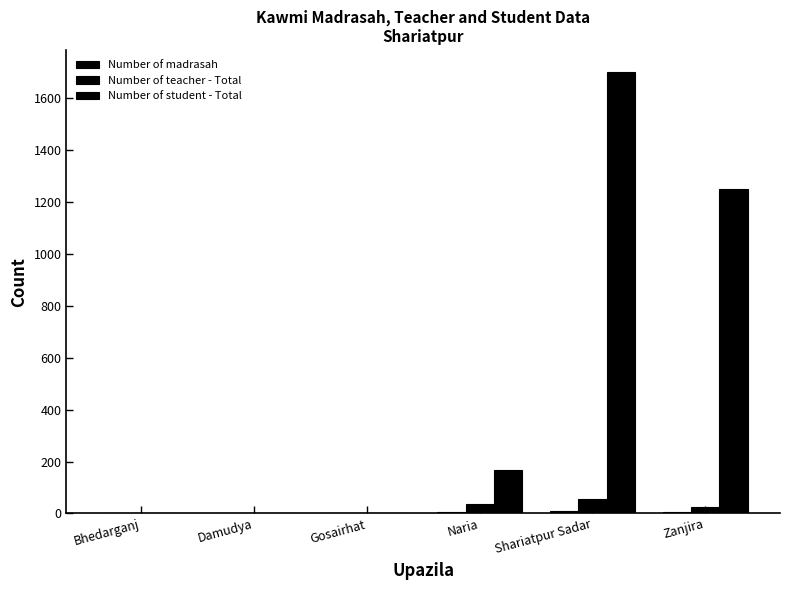

How many series are shown in this chart?

3